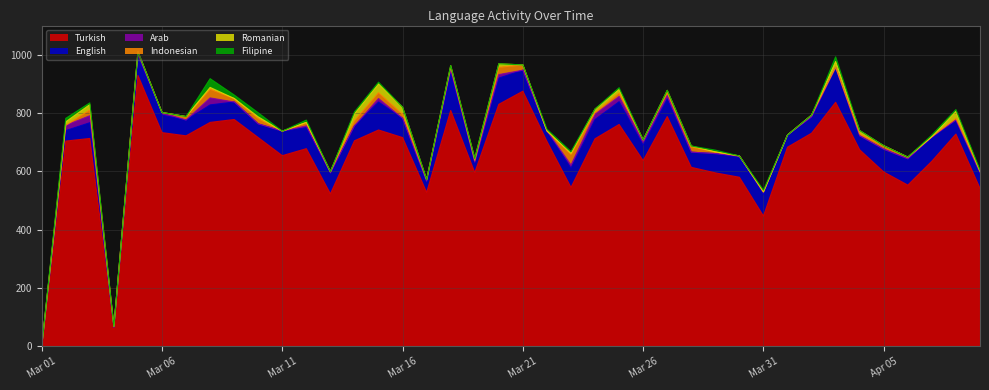

True or false: Turkish has a value of 704 at Mar 02.

True